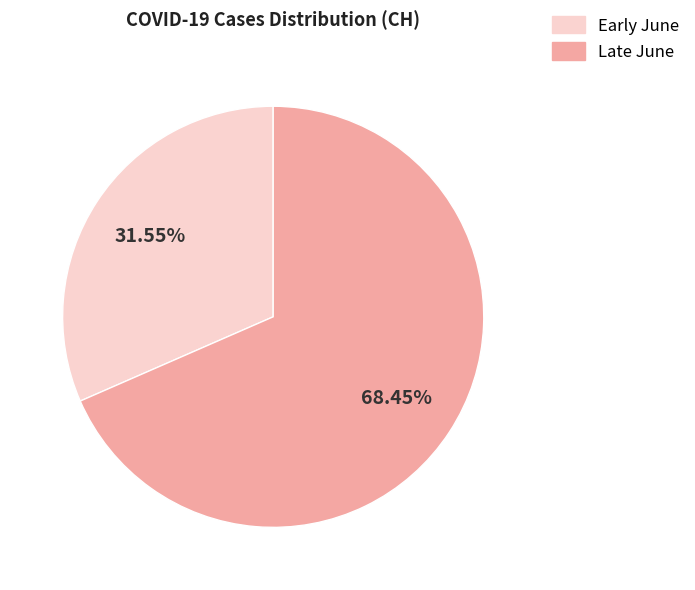

Does any single category account for the majority?

Yes